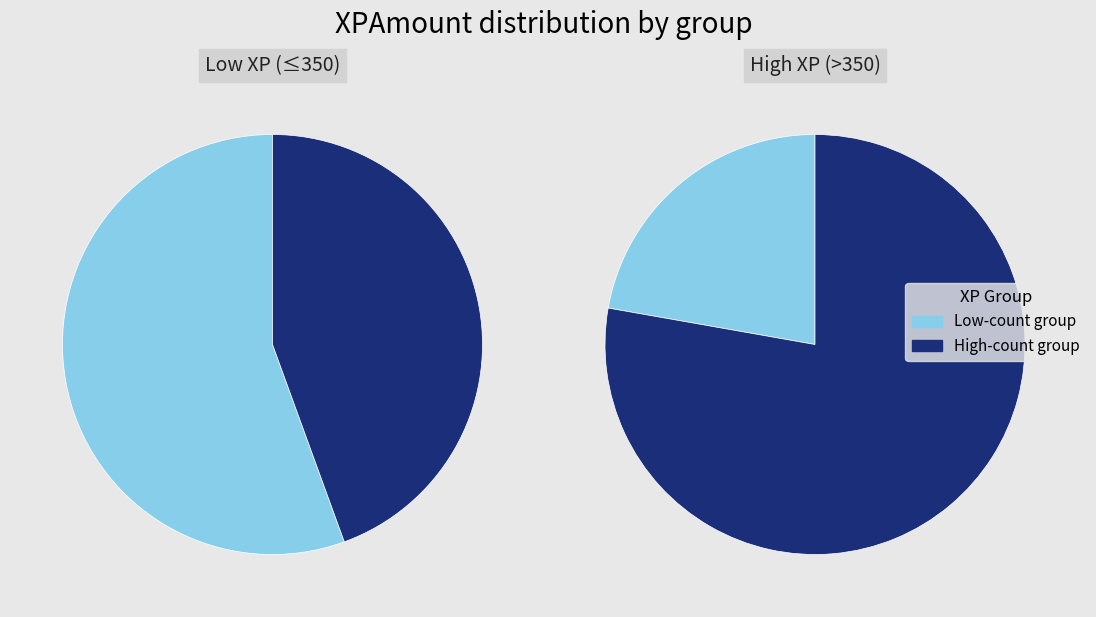

Between 750 and 500, which is larger?

750